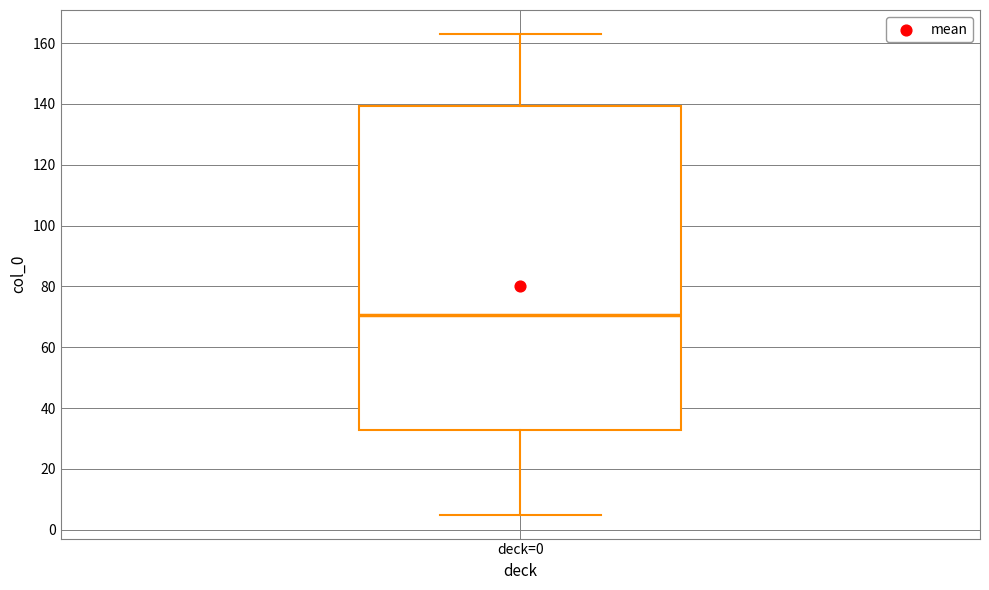

Where is the lower edge of the box for deck=0 on the y-axis? The values are not printed on the chart, so give them approximately, as read against the axis.

32